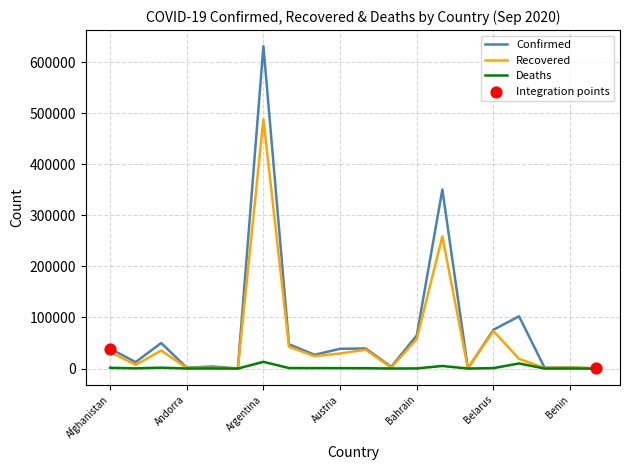

Which series has the widest spread of values?

Confirmed